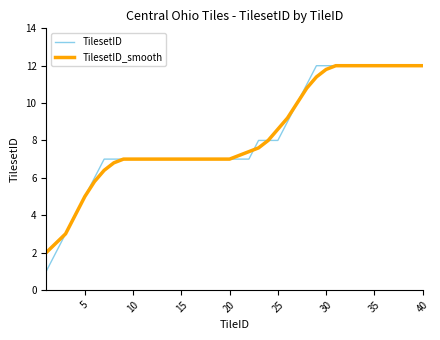

Which series has the largest range (max minus min)?

TilesetID